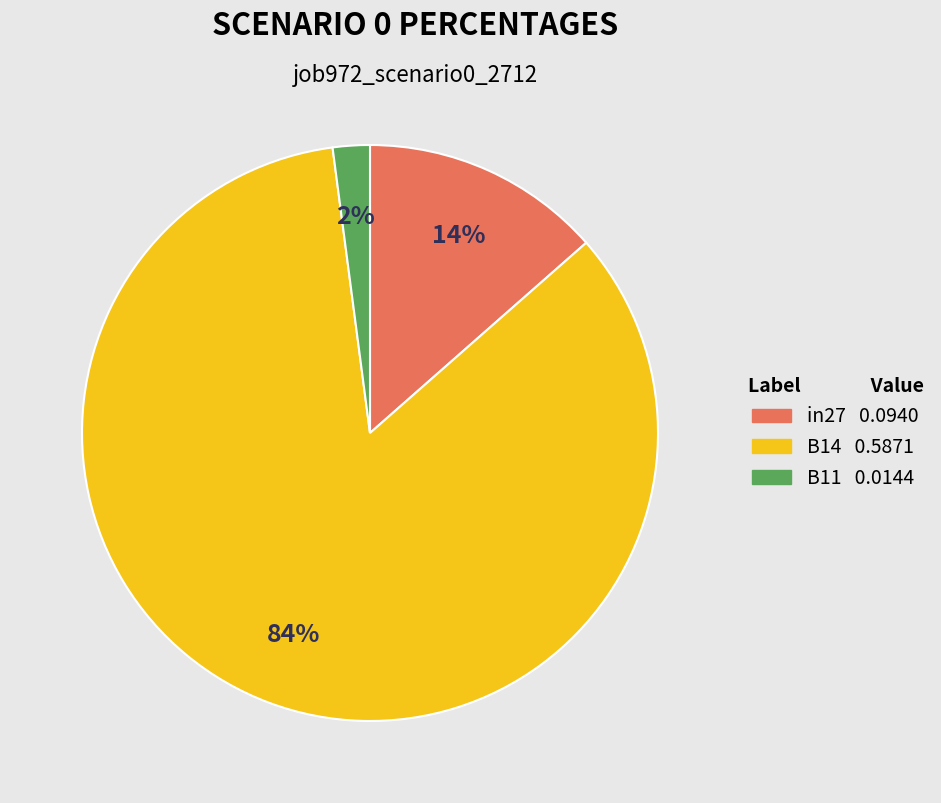

Rank the categories by value from highest to lowest.

B14, in27, B11